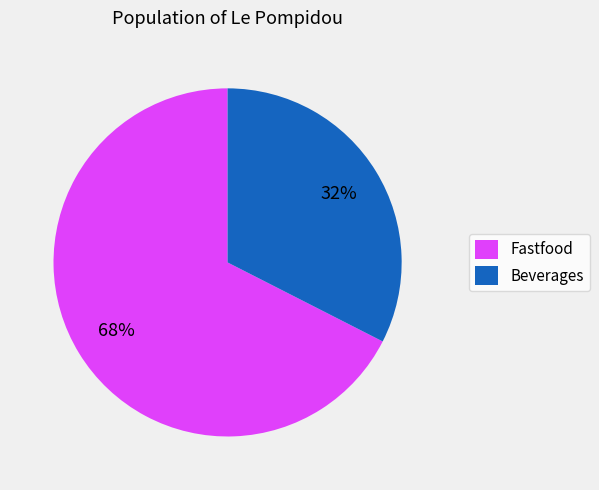

What is the ratio of the value at Fastfood to the value at Beverages?

2.1